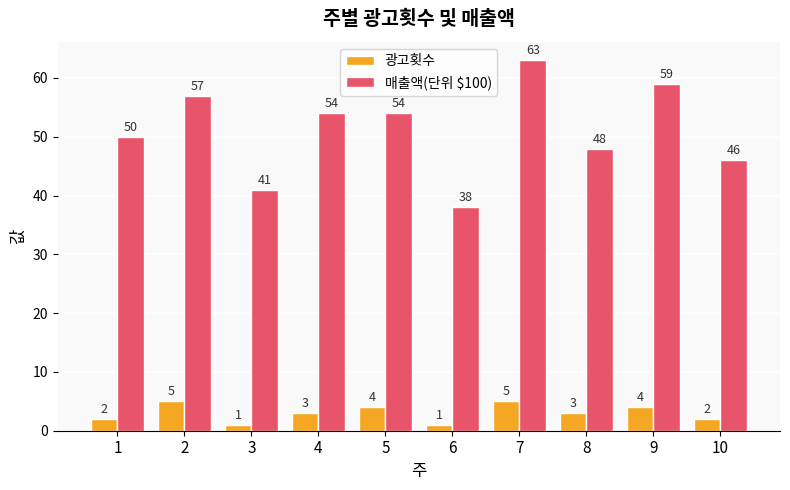

At which label is 매출액(단위 $100) closest to 50?

1